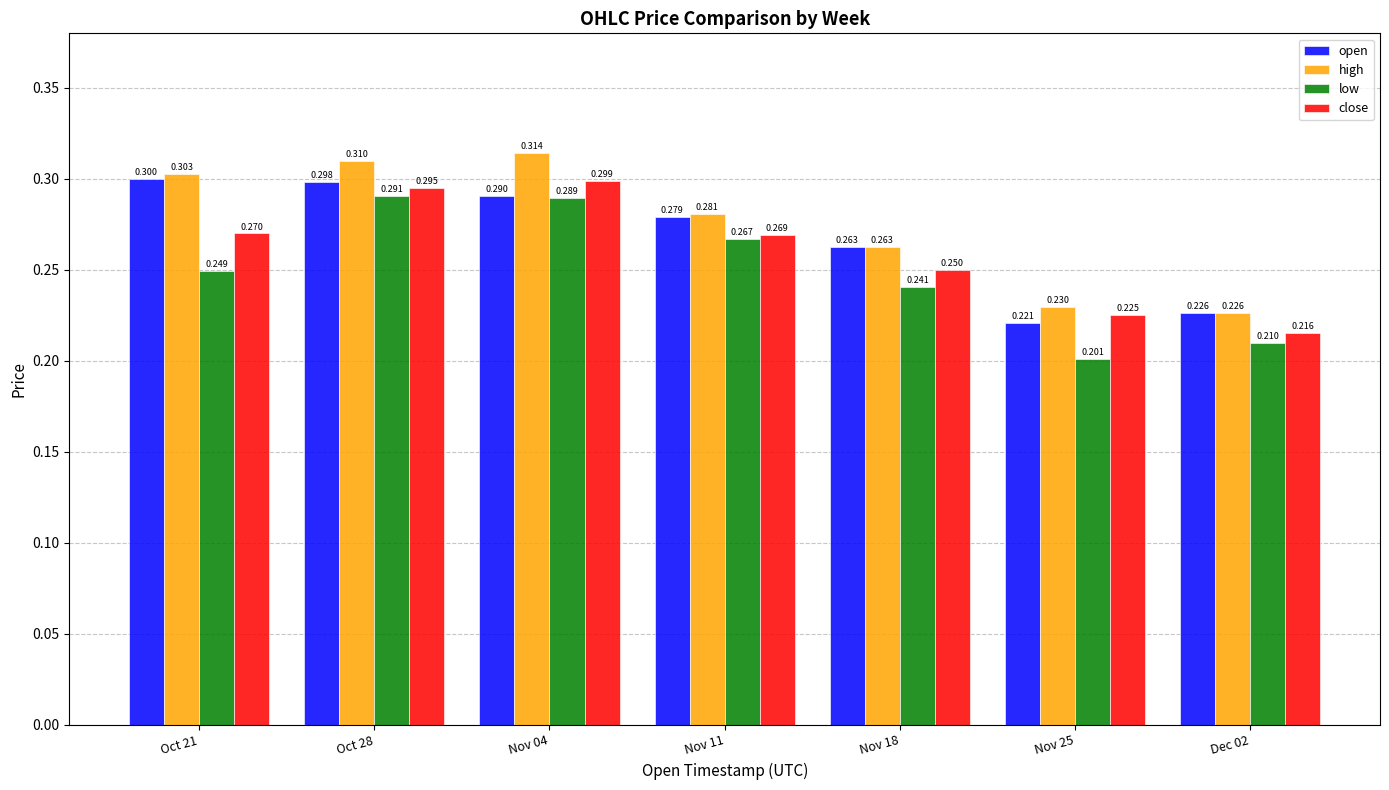

At which label does close reach its minimum?

Dec 02